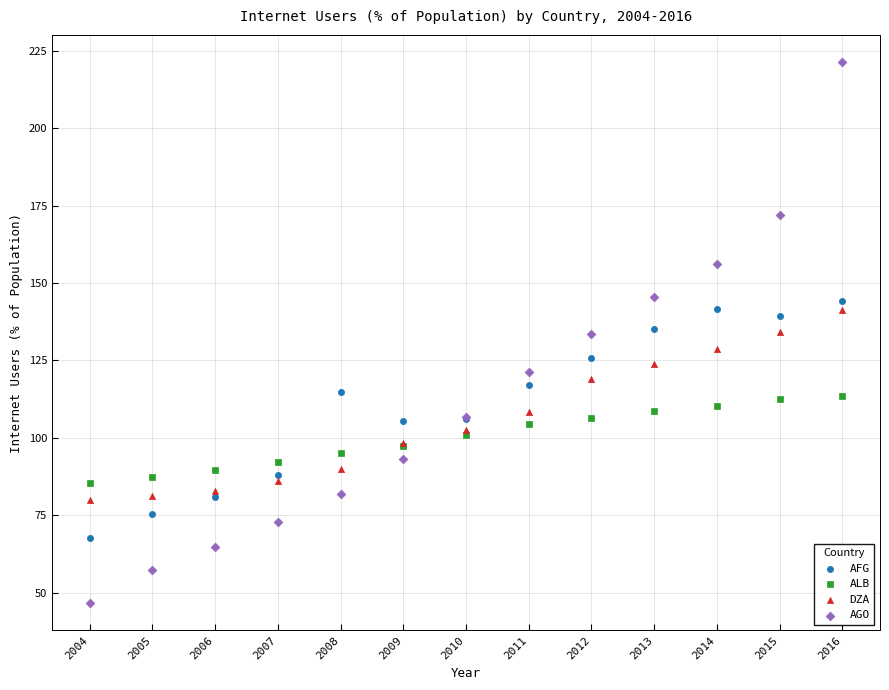

Which series has the largest Y range (max minus min)?

AGO